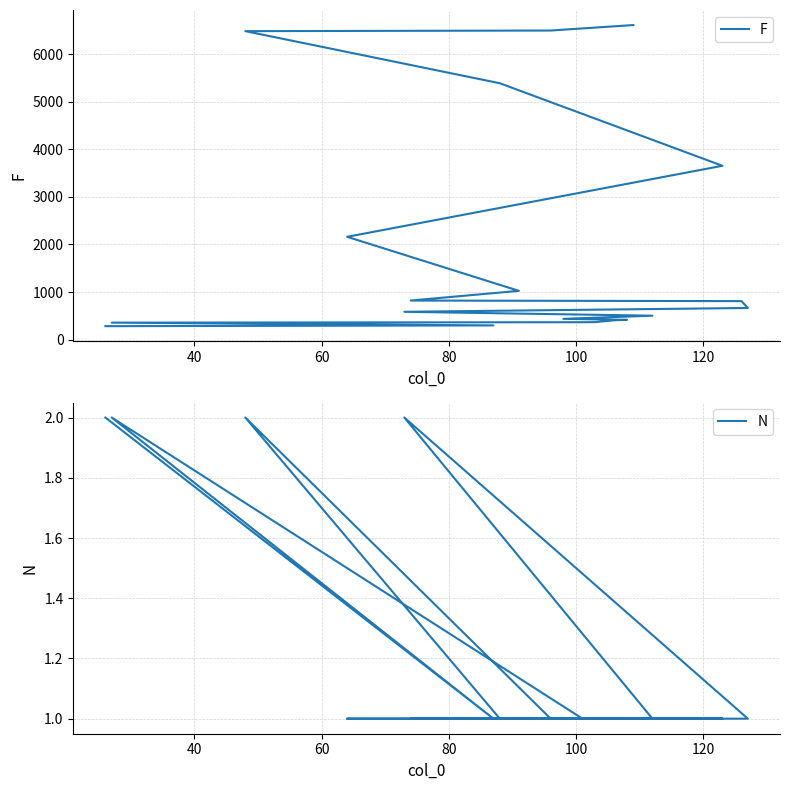

True or false: N and F intersect in this chart.

False